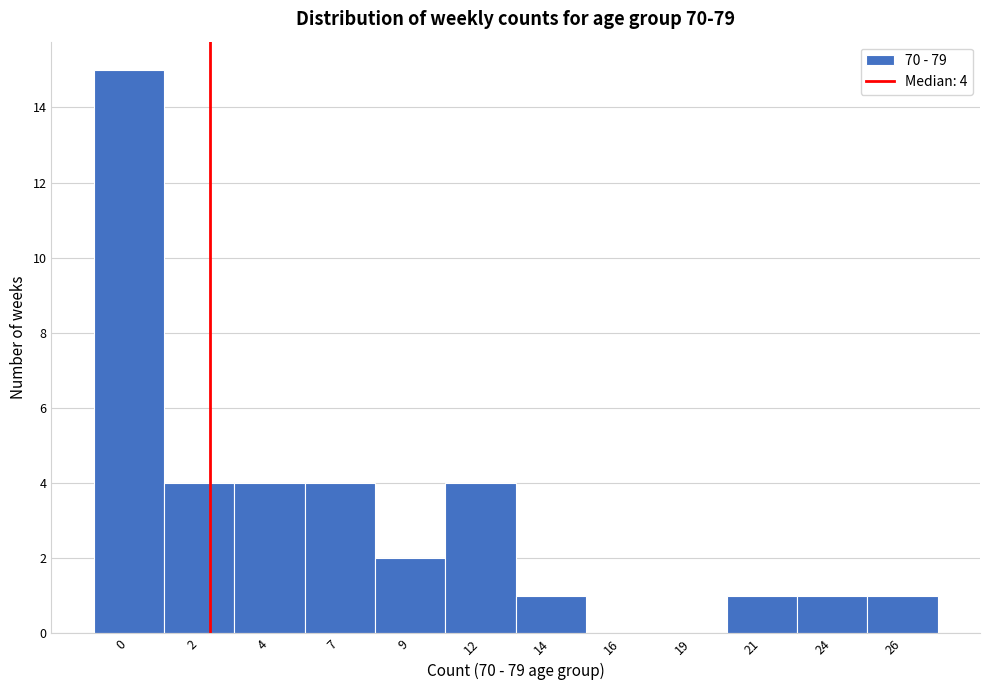

Reading left to right, extract all data points from this chart.

0=15	2=4	4=4	7=4	9=2	12=4	14=1	16=0	19=0	21=1	24=1	26=1